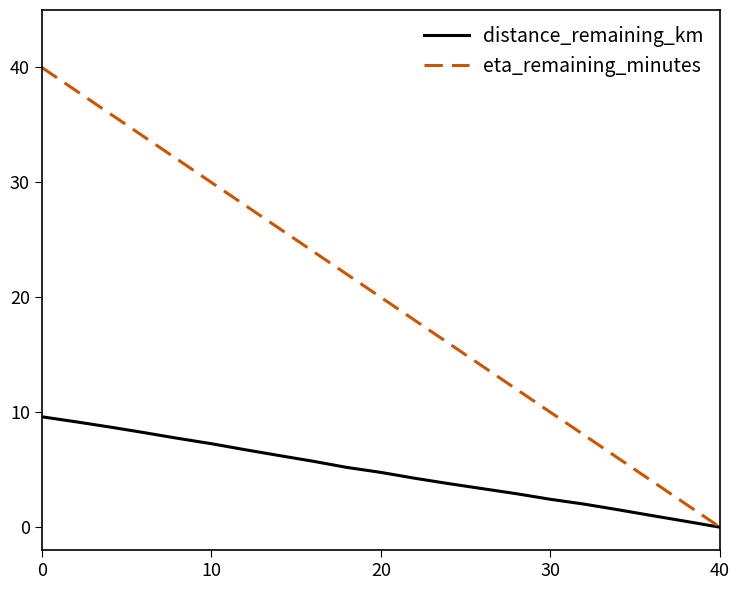

Which series has the largest range (max minus min)?

eta_remaining_minutes